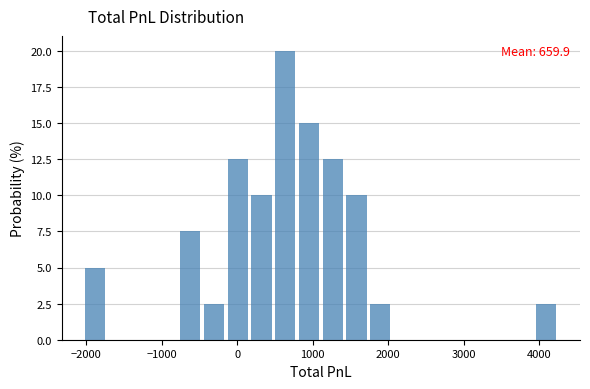

Around what value on the x-axis is the tallest bar? Give the approximate position of its centre, as read against the axis.

600